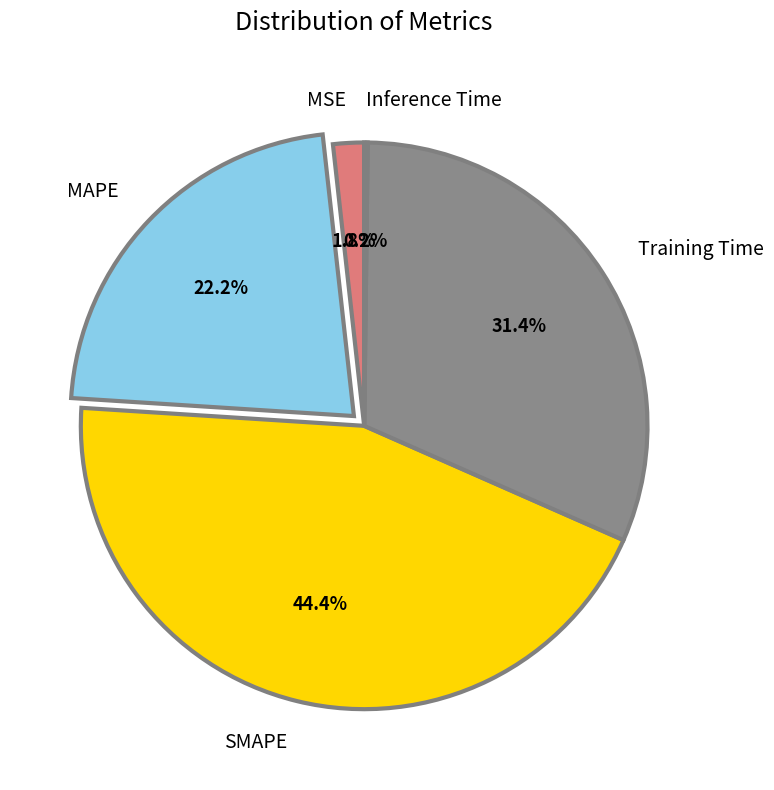

True or false: Training Time accounts for 21% of the total.

False